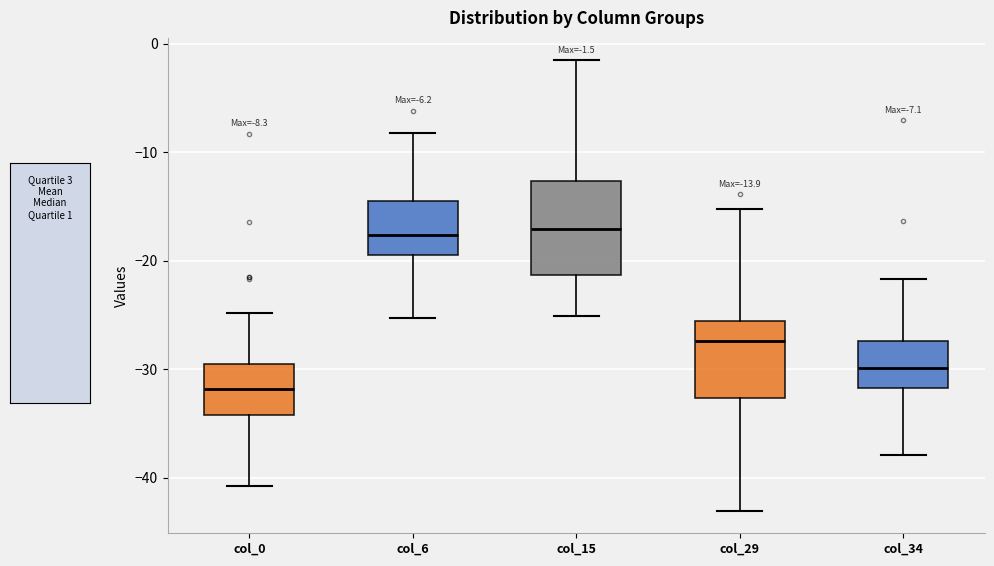

Which box is the tallest, from its lower edge to its upper edge?

col_15